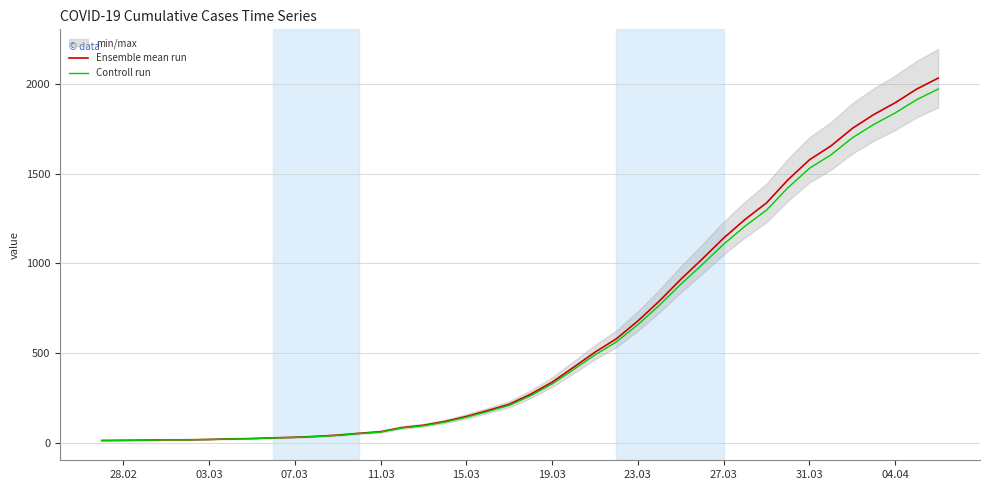

The value of Ensemble mean run at 15.03 is 255.1. True or false?

False